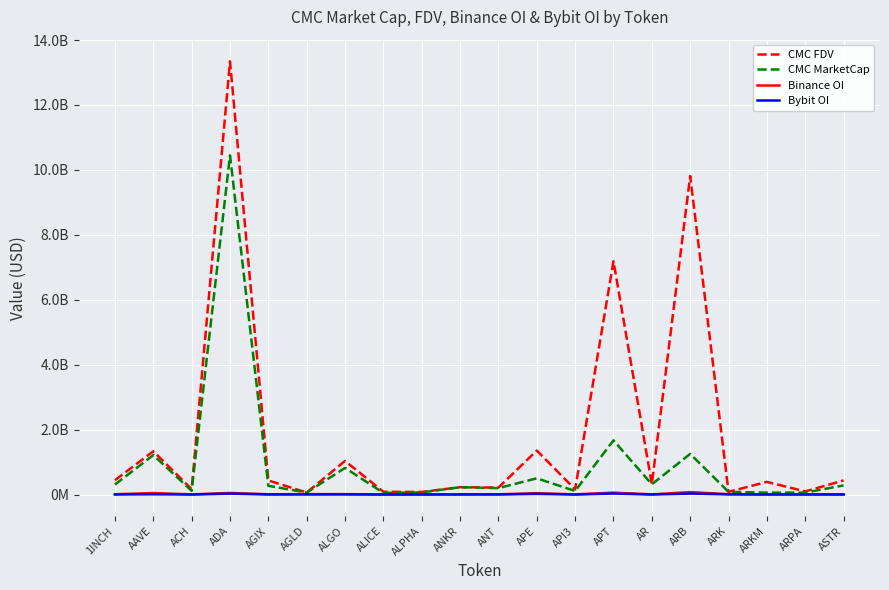

Which series has the largest range (max minus min)?

CMC FDV